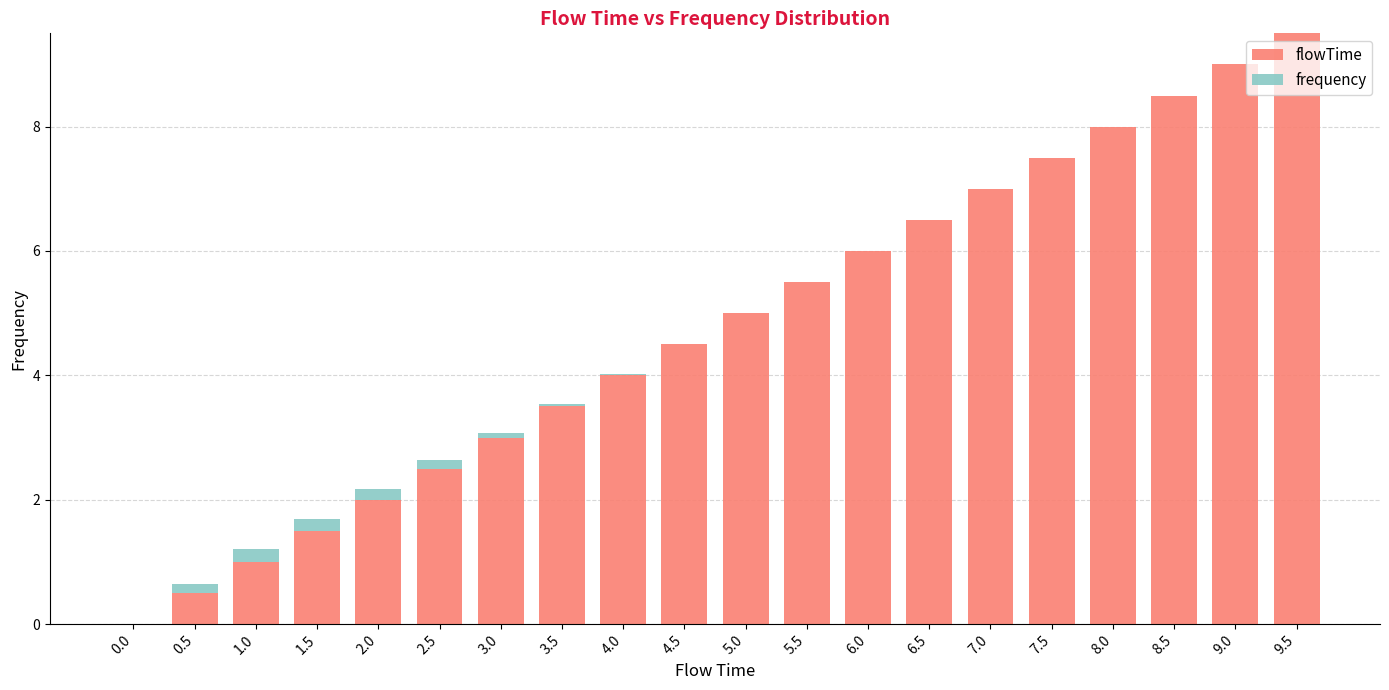

Count the number of categories in the chart.

20